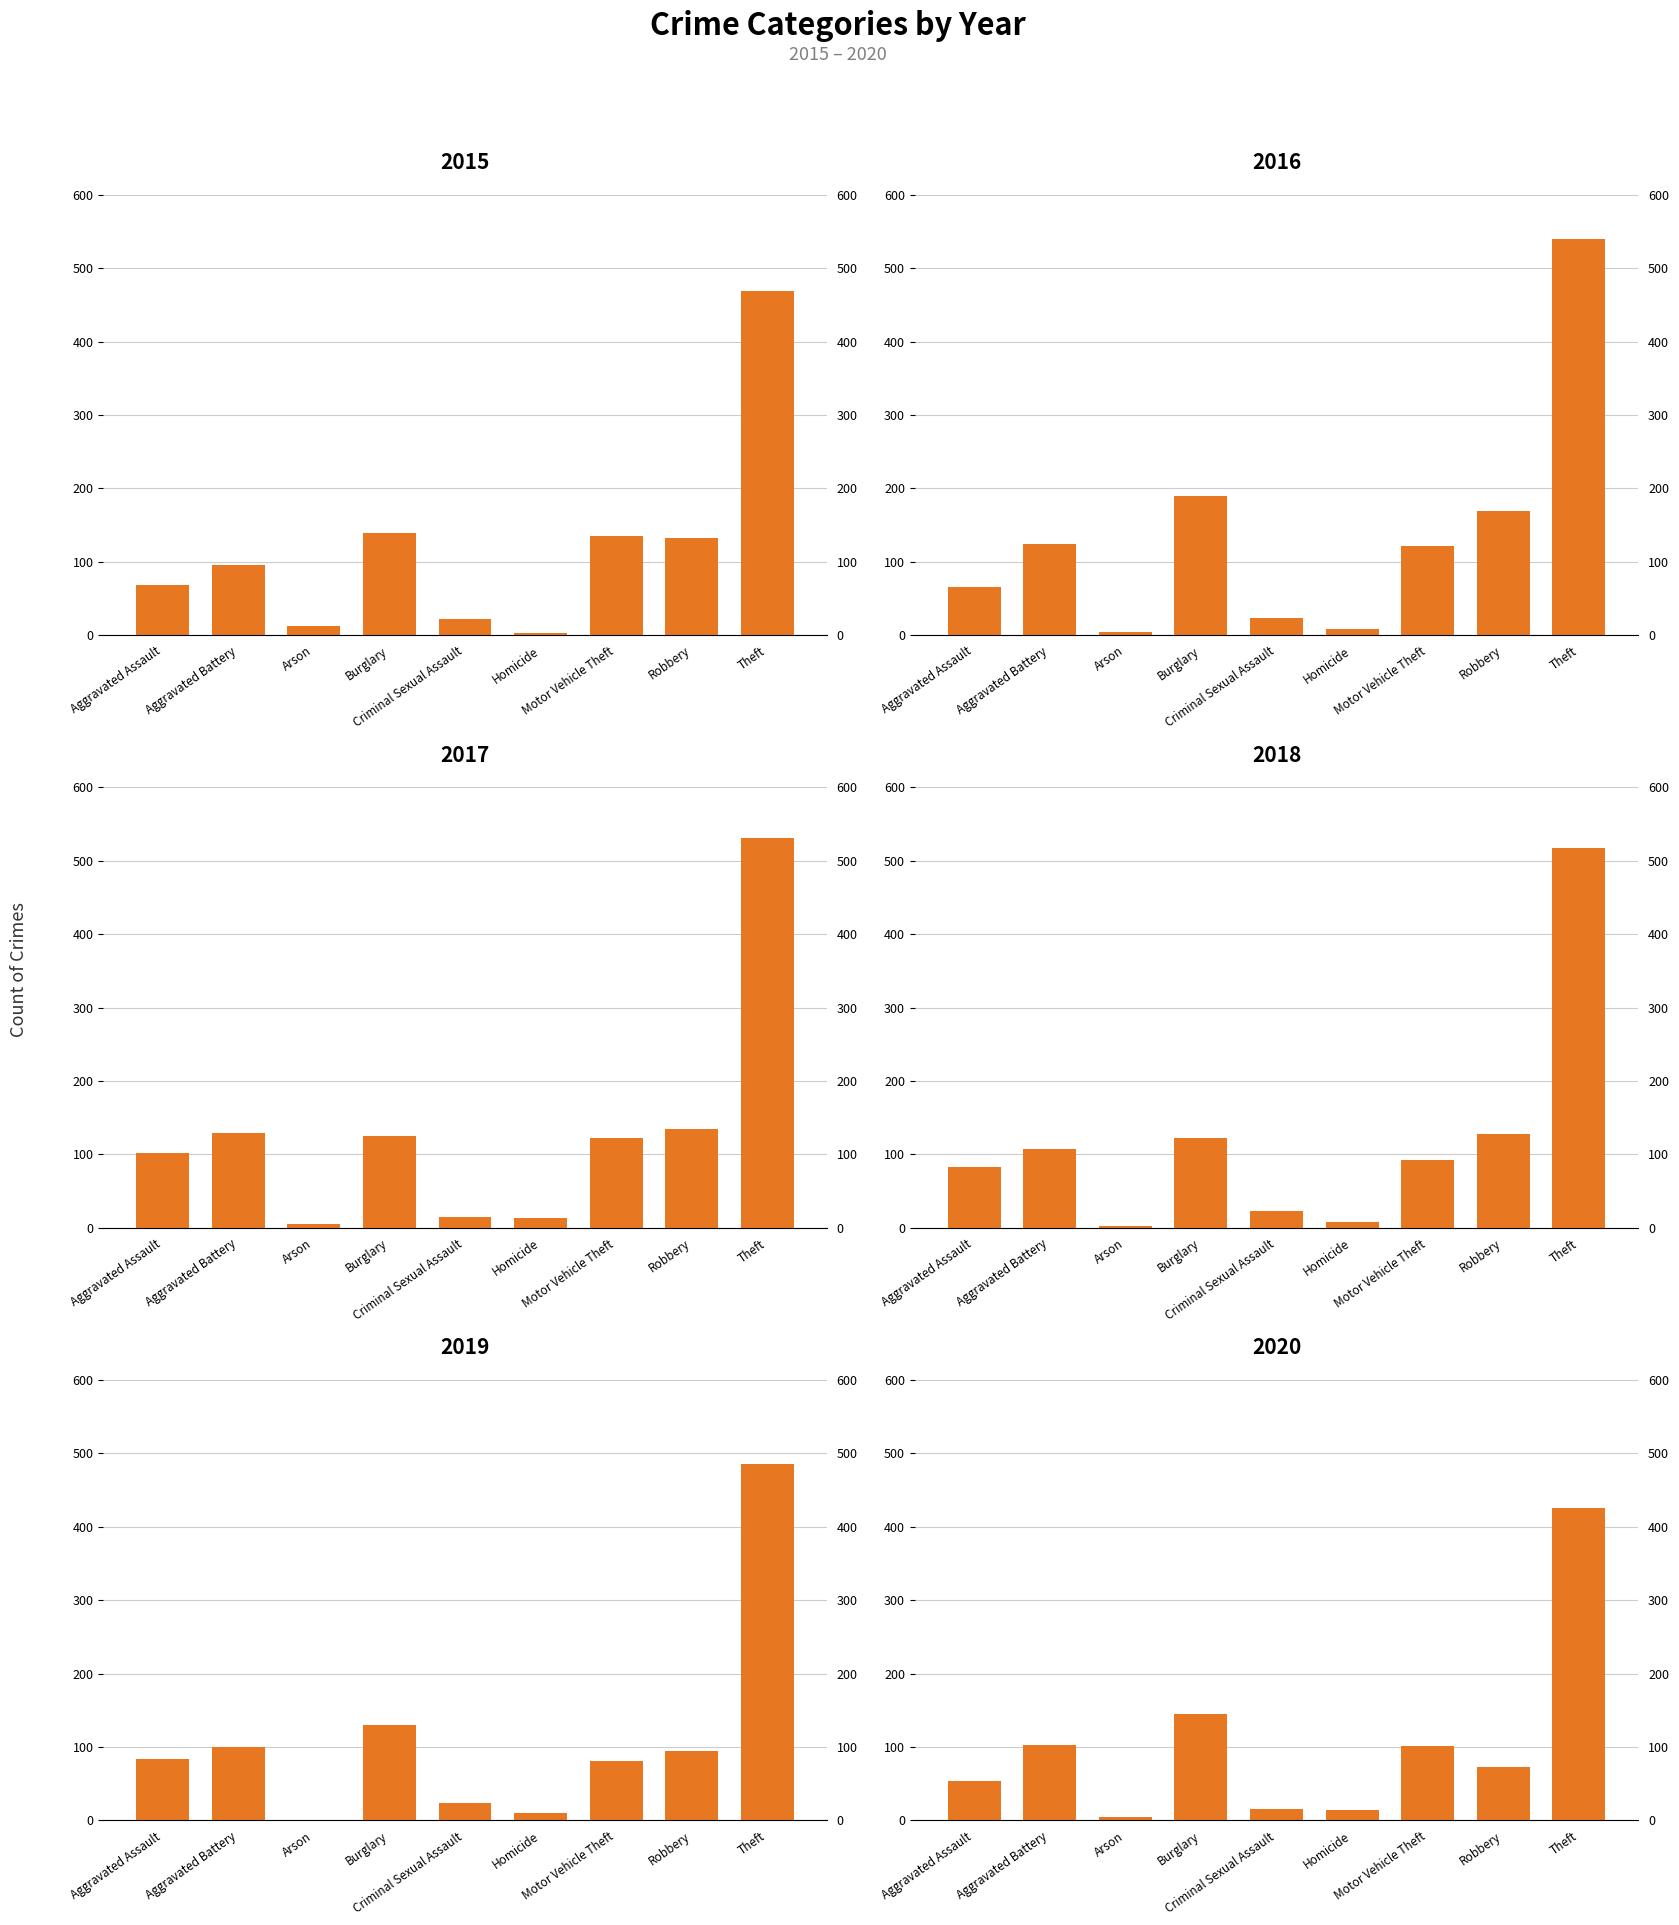

Rank the series by their maximum value, from lowest to highest.

2020, 2015, 2019, 2018, 2017, 2016